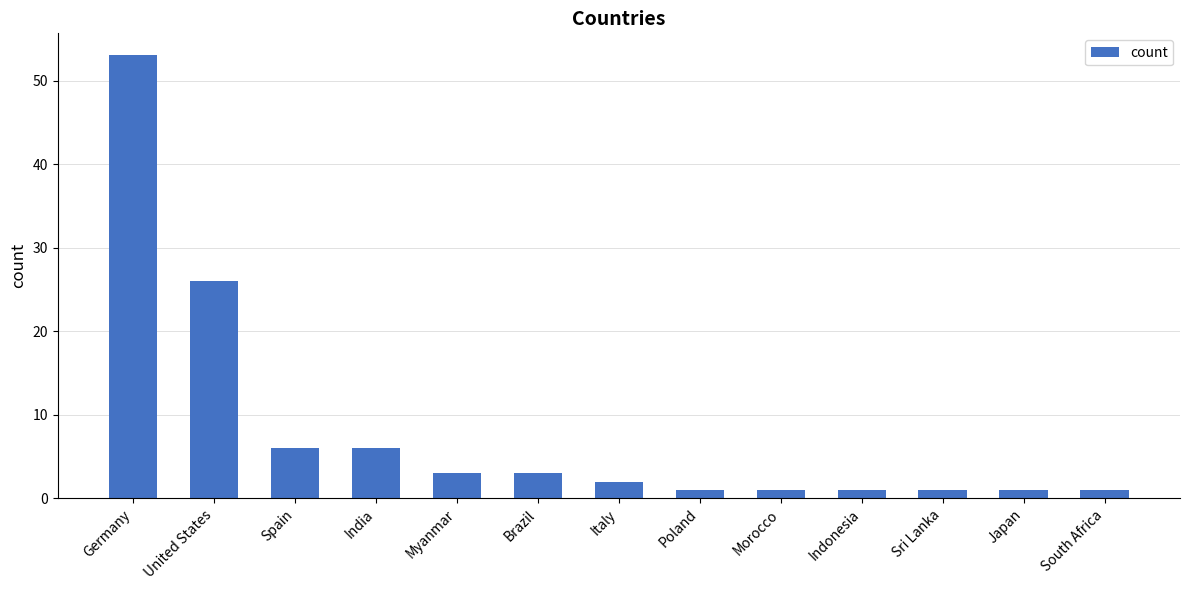

What is the smallest value displayed?

1